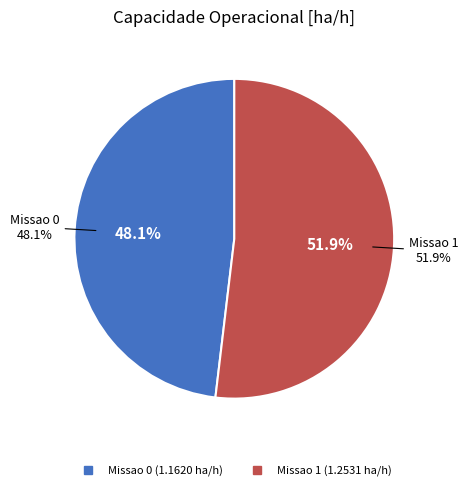

Combined, what portion of the pie is Missao 0 and Missao 1?

100.0%